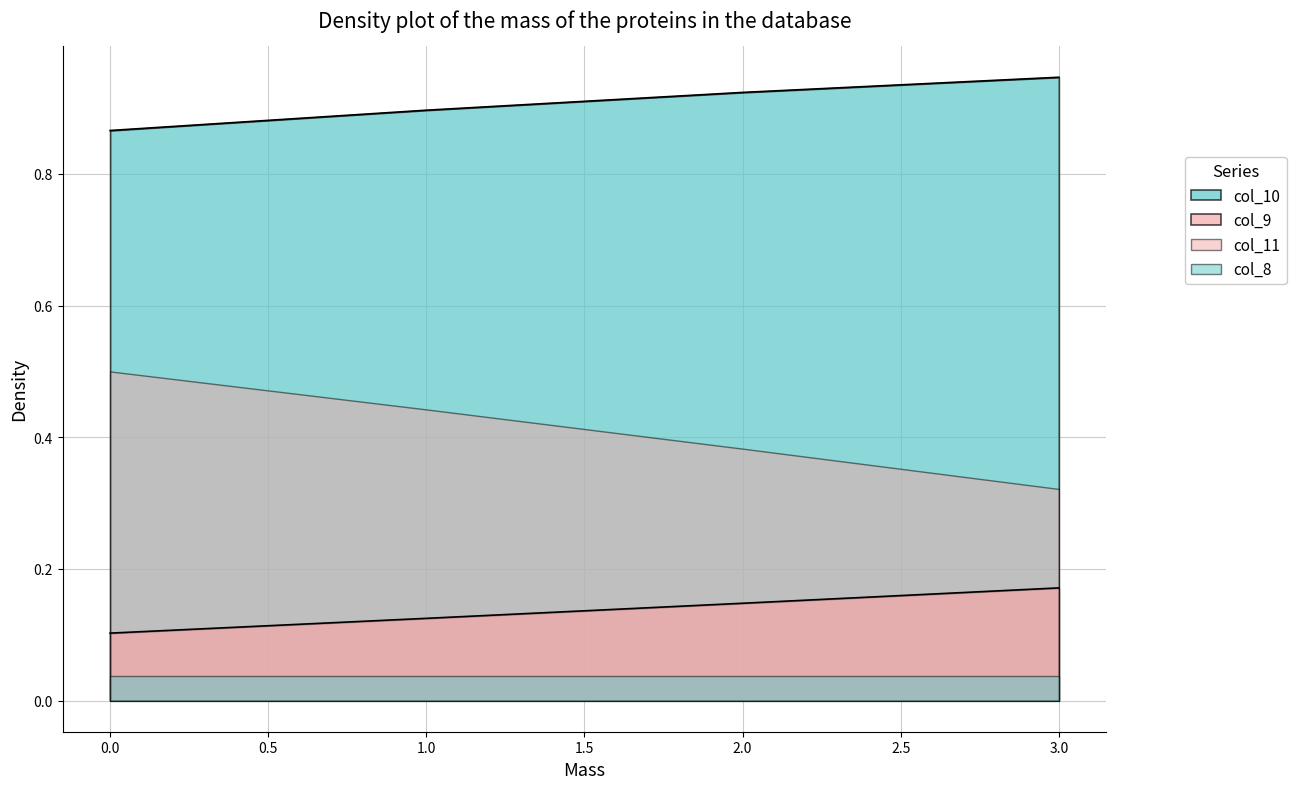

True or false: col_10 and col_9 intersect in this chart.

False